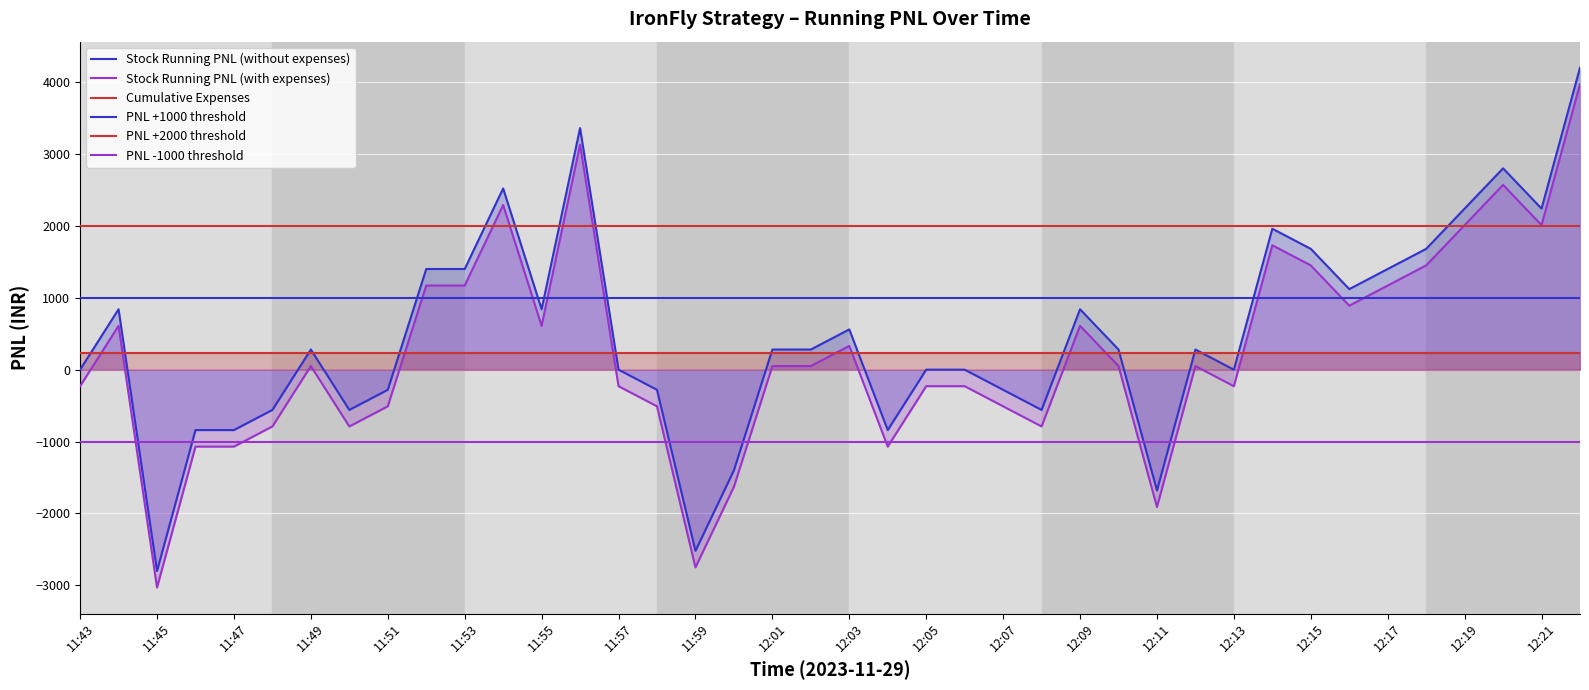

How many values in the Stock Running PNL (without expenses) series are below 279?

18